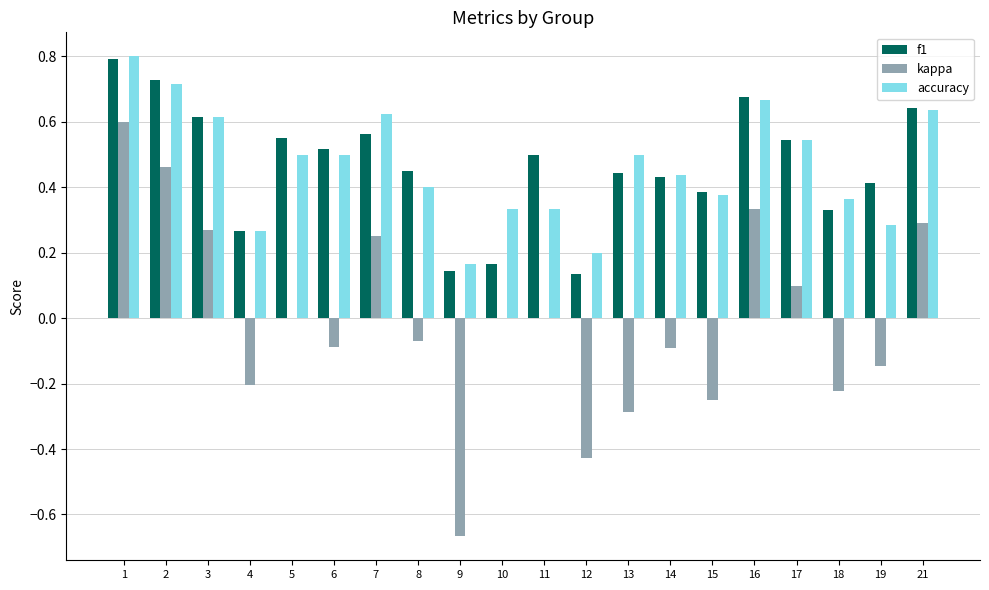

What is the total value across all series at 3?

1.5